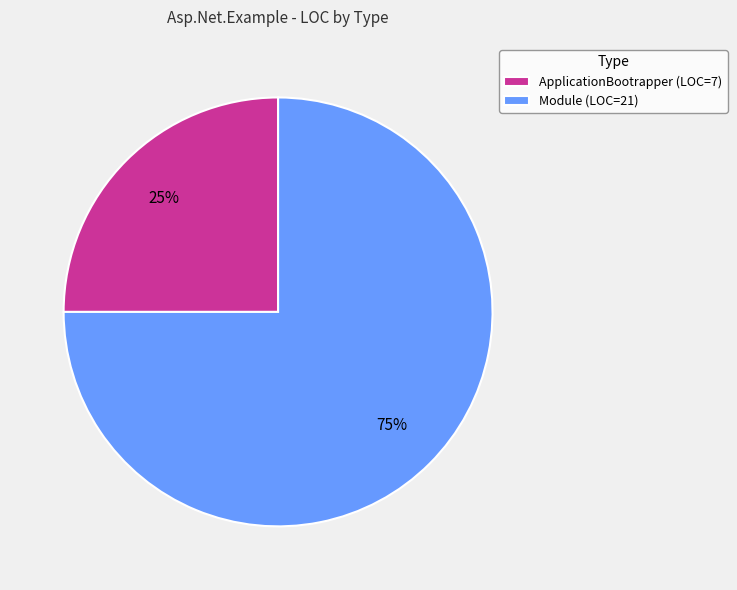

Combined, do Module (LOC=21) and ApplicationBootrapper (LOC=7) account for over 50%?

Yes